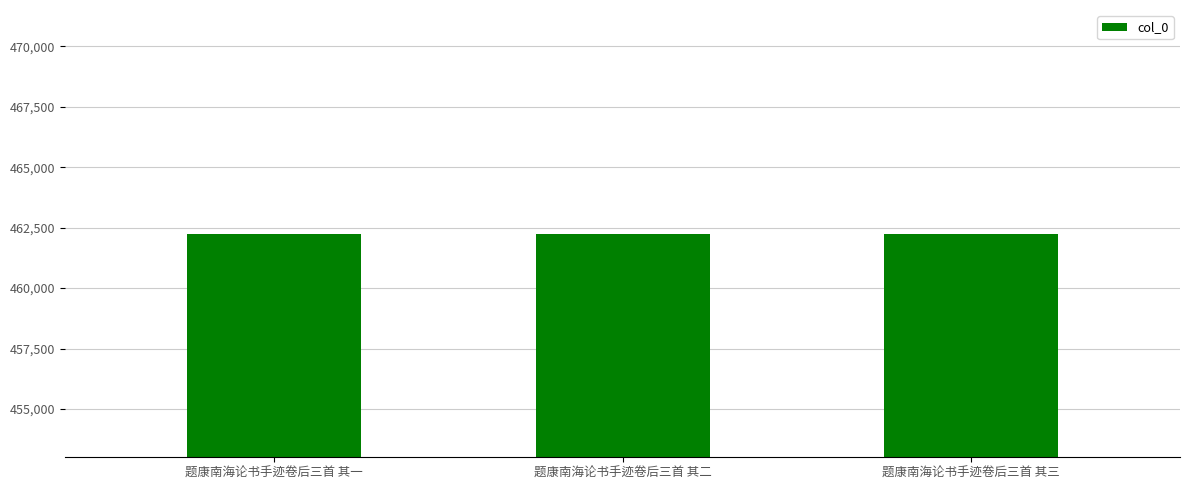

What position from the right is 题康南海论书手迹卷后三首 其三?

1